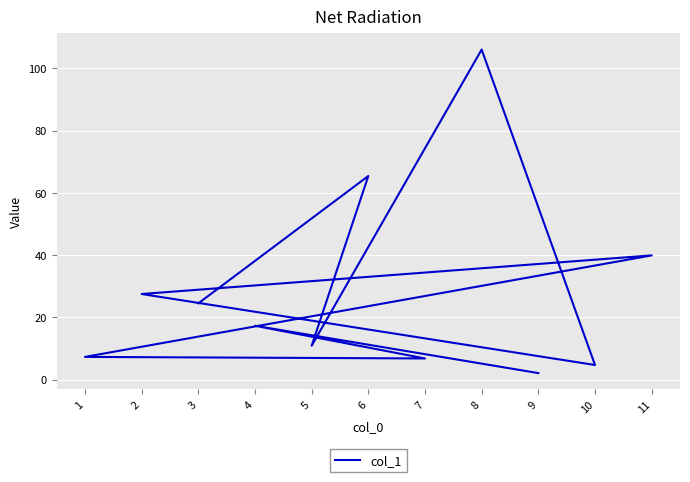

What is the label of the 4th point from the right?

8